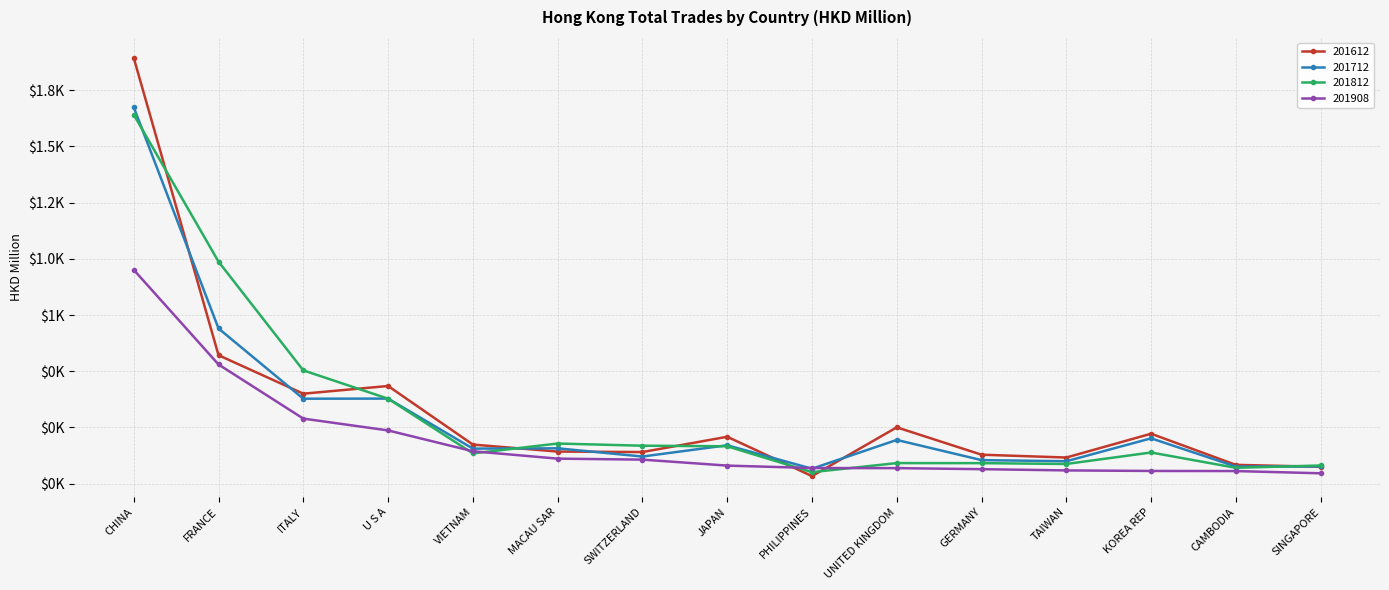

How many data points in 201612 are above 173?

8